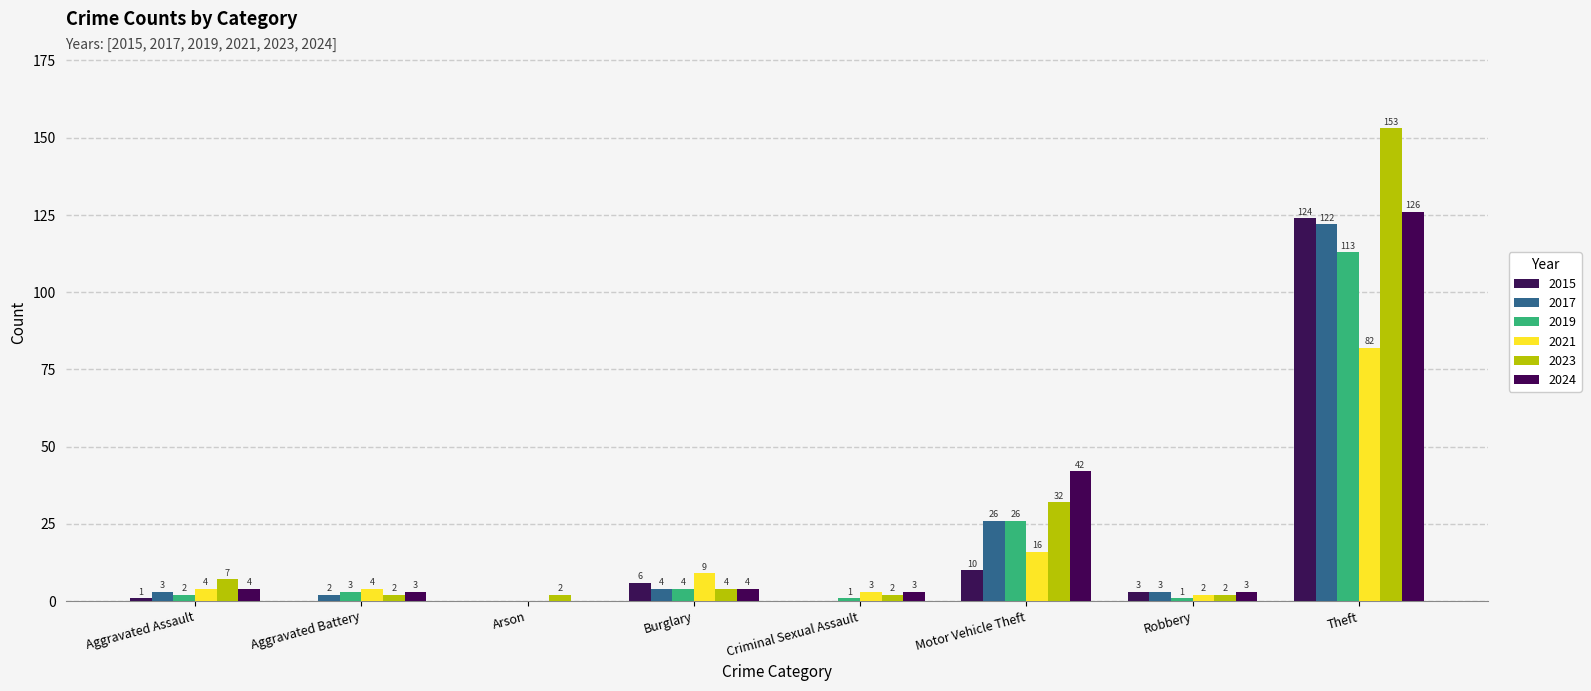

Between Arson and Motor Vehicle Theft, which series saw the biggest shift?

2024